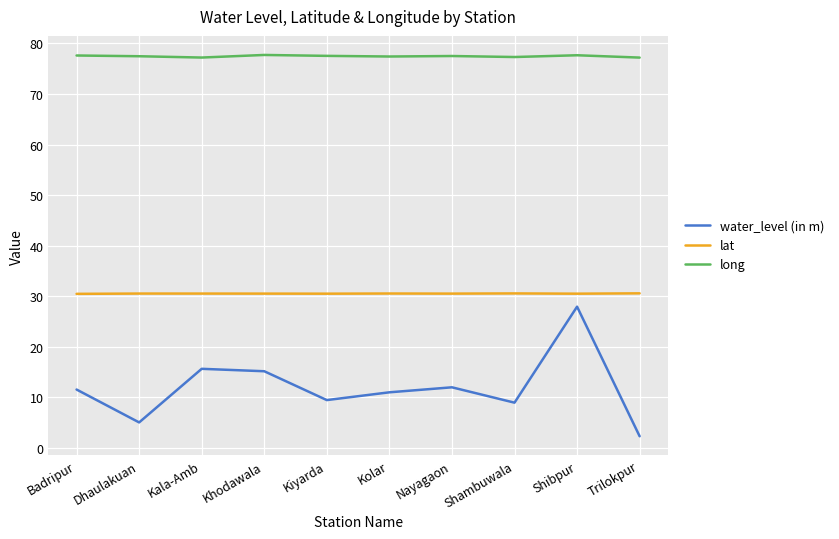

How many lines are shown in the chart?

3